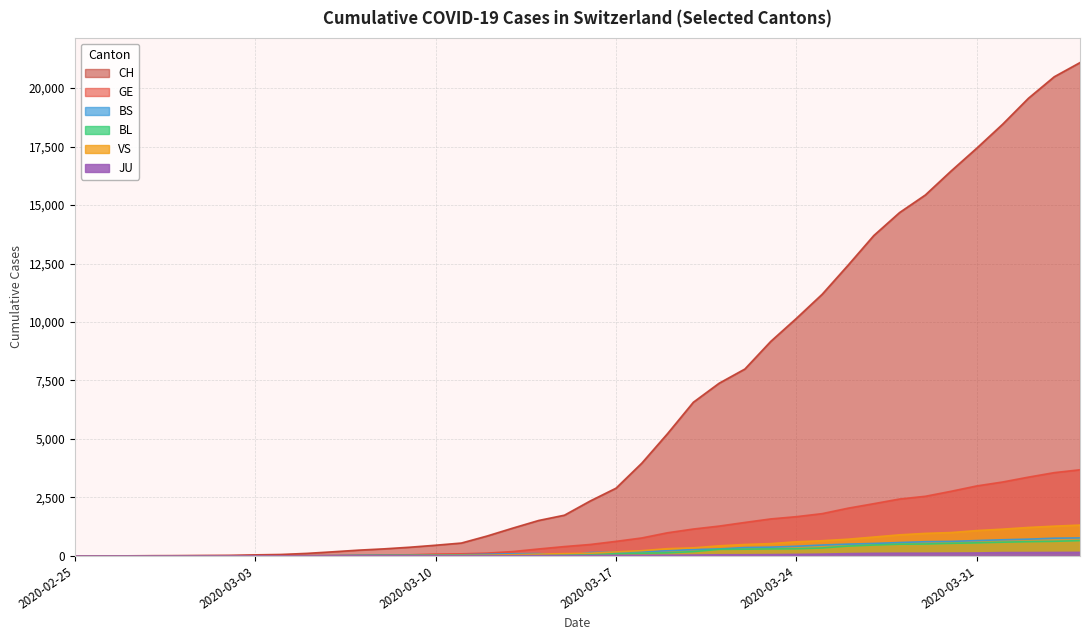

What is the difference between the maximum and minimum values in the VS series?

1319